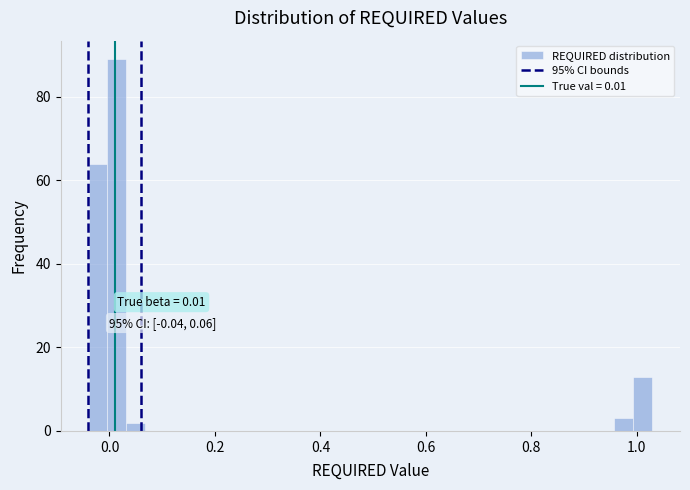

Around what value on the x-axis is the tallest bar? Give the approximate position of its centre, as read against the axis.

0.02